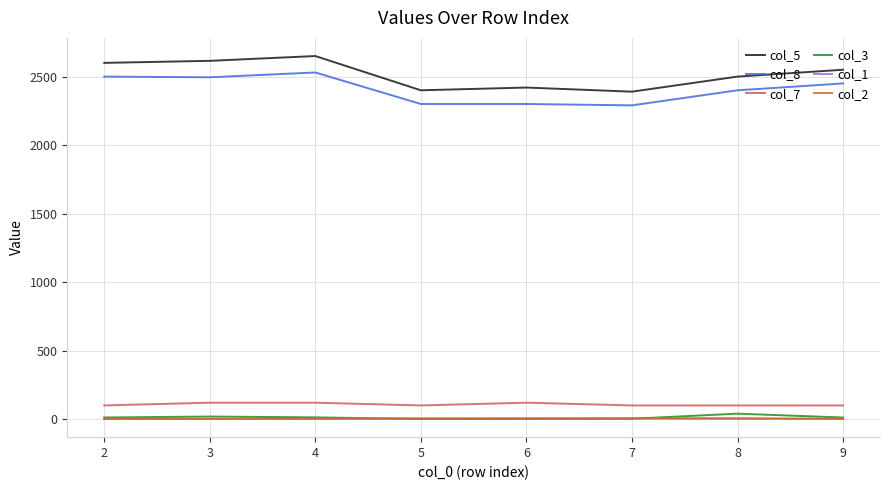

What is the greatest value displayed?

2650